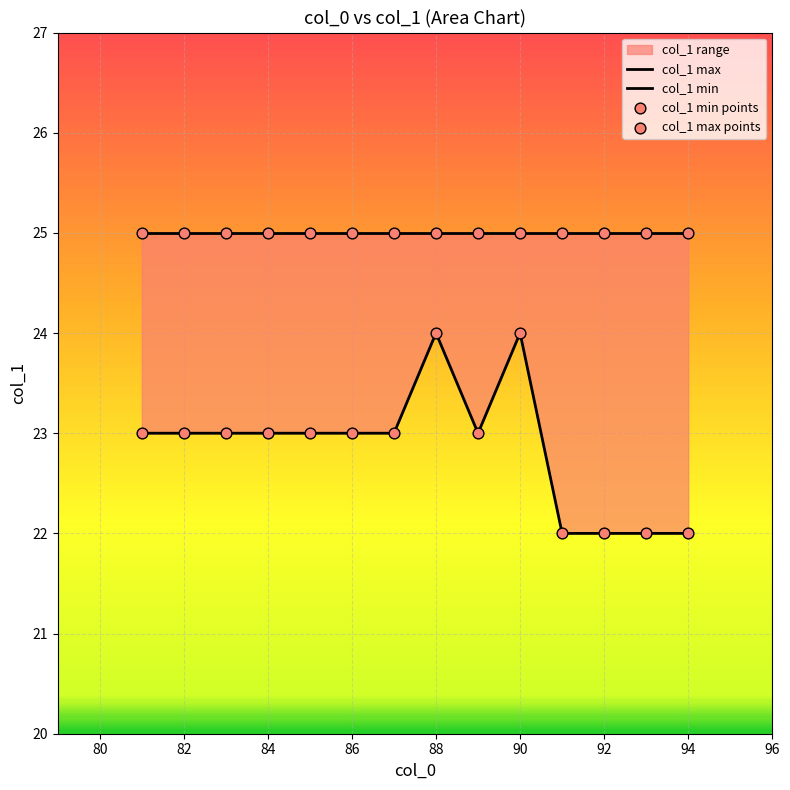

Which series has the largest Y range (max minus min)?

col_1 min